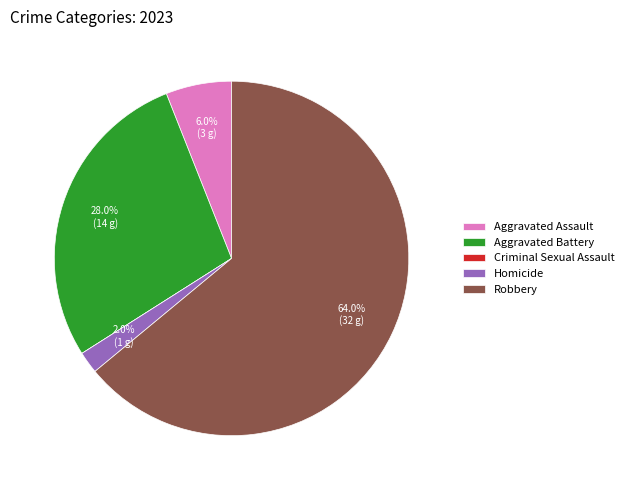

To the nearest percent, what is the average slice percentage?

20%